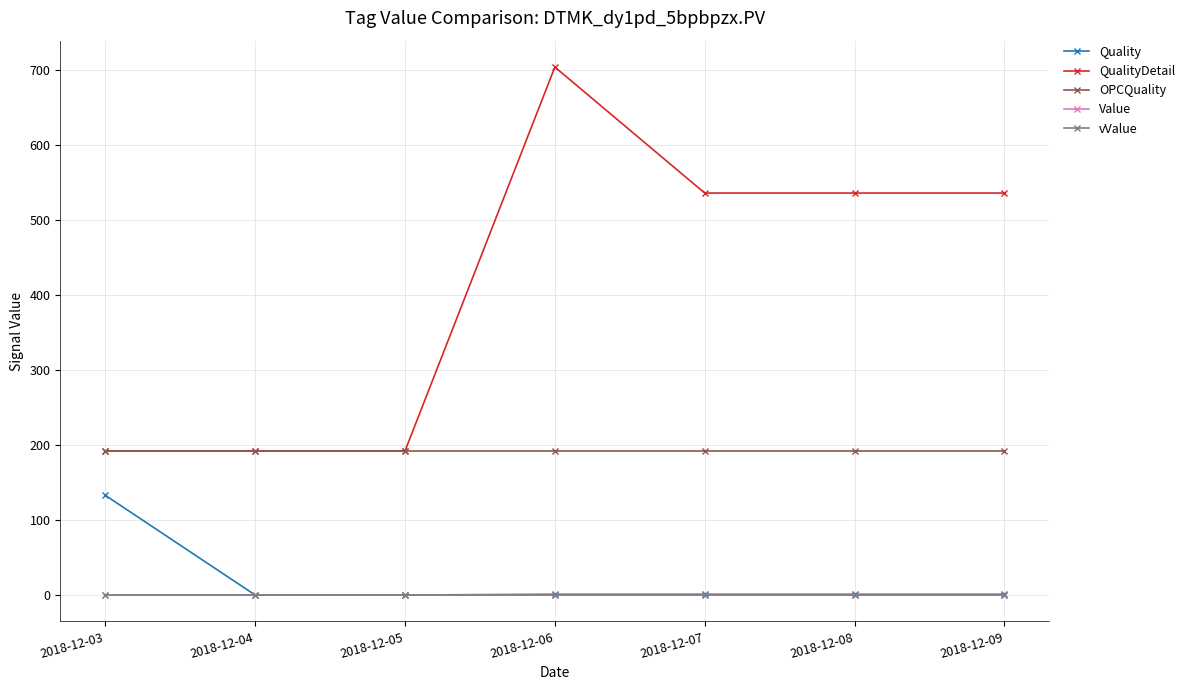

What is the value of the OPCQuality point at the 5th from the left?

192